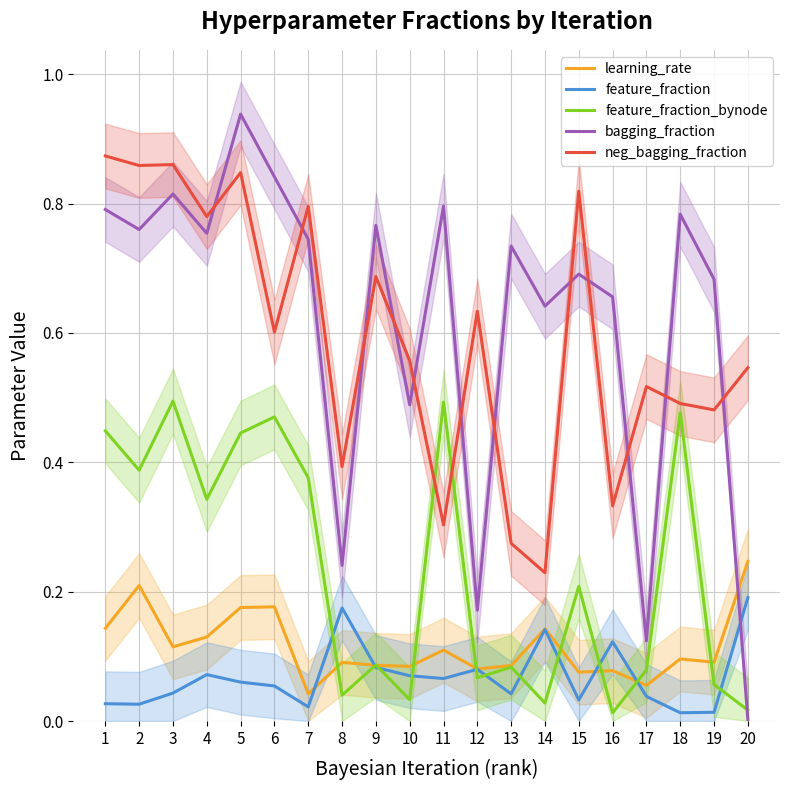

At how many categories does at least one series exceed 0?

20